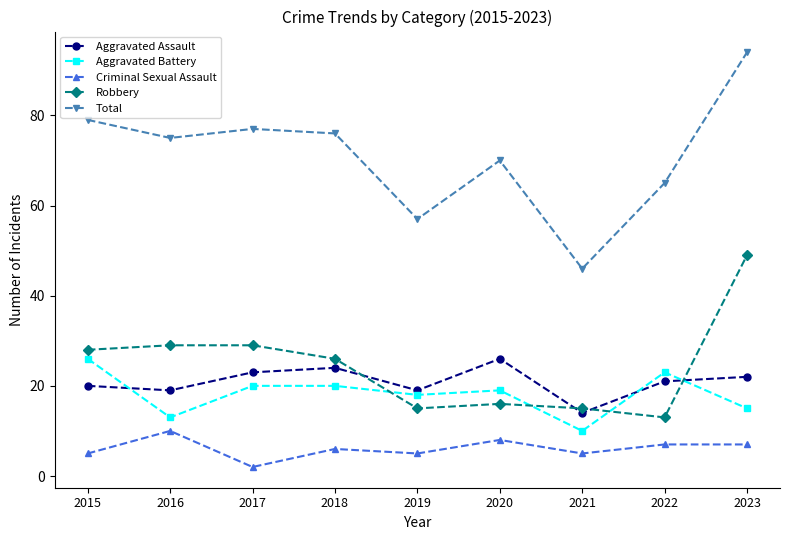

What is the approximate value of Aggravated Battery at 2016?

13